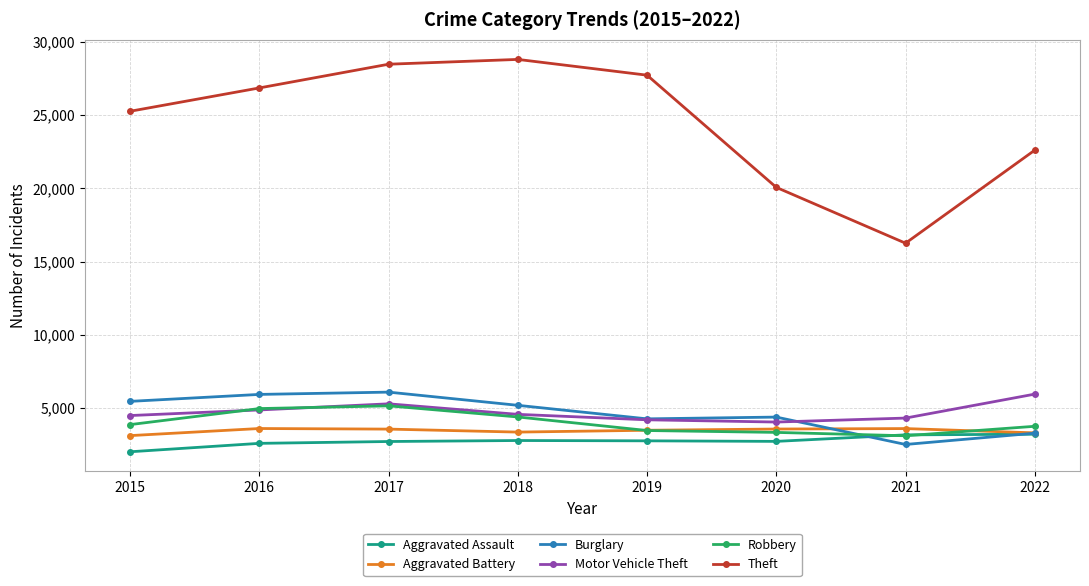

At which category does the chart reach its peak across all series?

2018